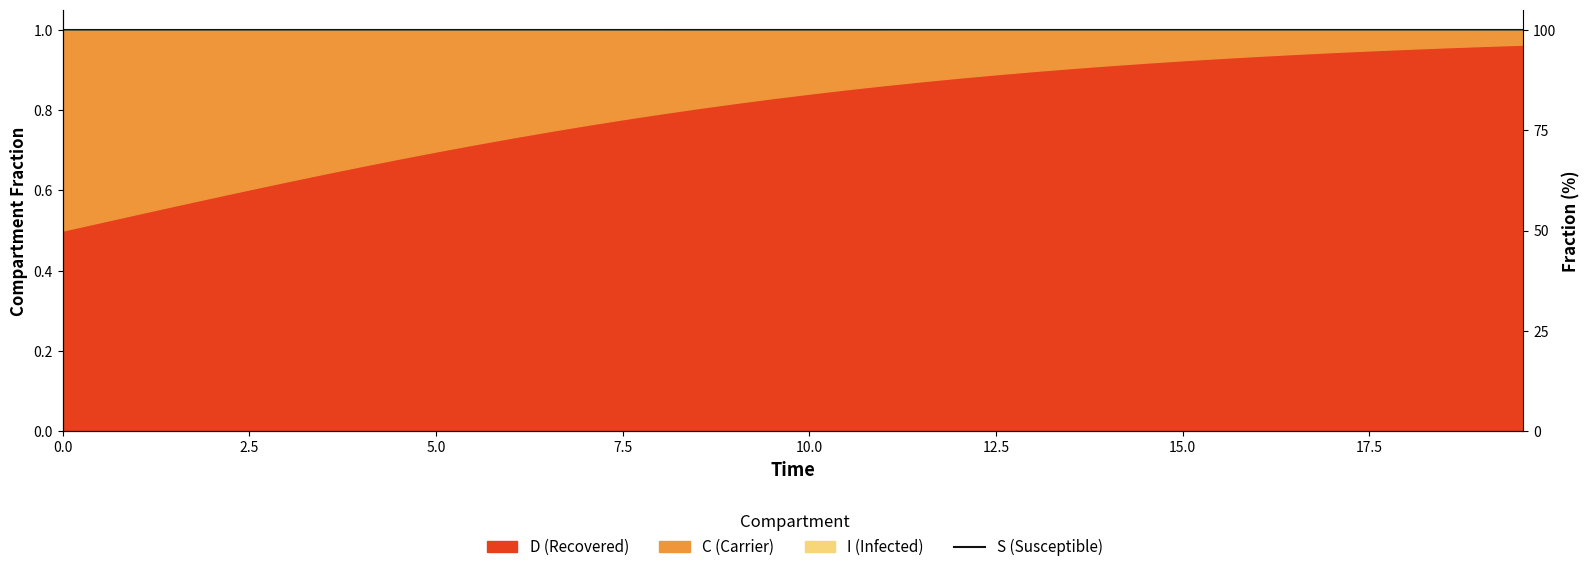

How many values are between 0 and 1?

40